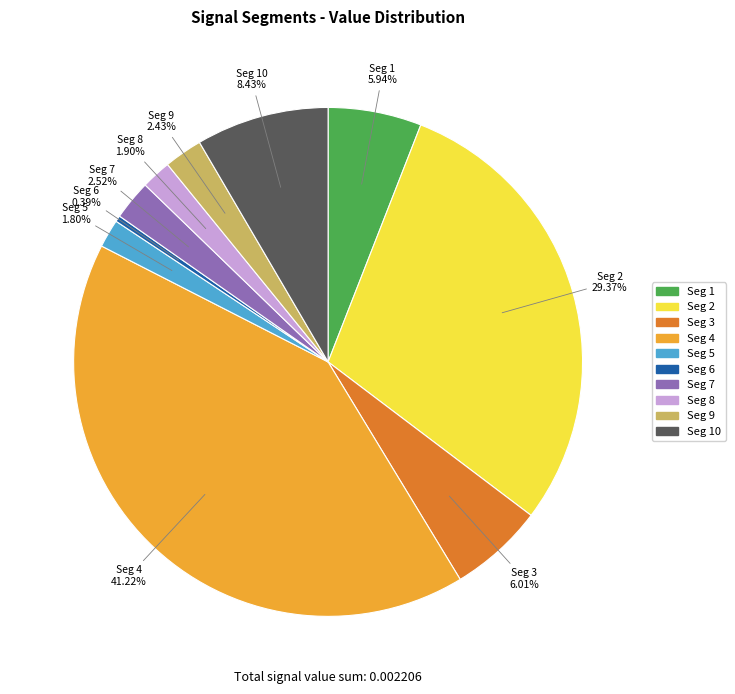

Is there any slice that represents more than half of the pie?

No